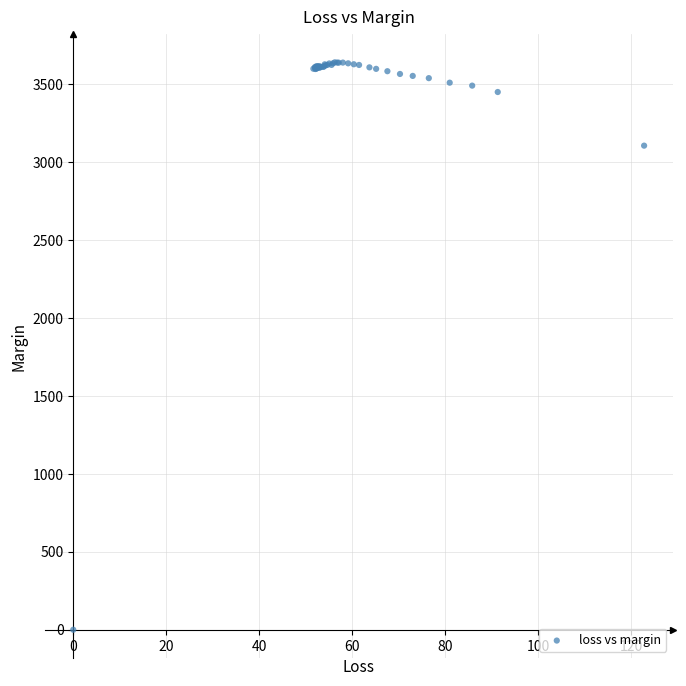

What Y value in the scatter plot is closest to 1820?

3107.1